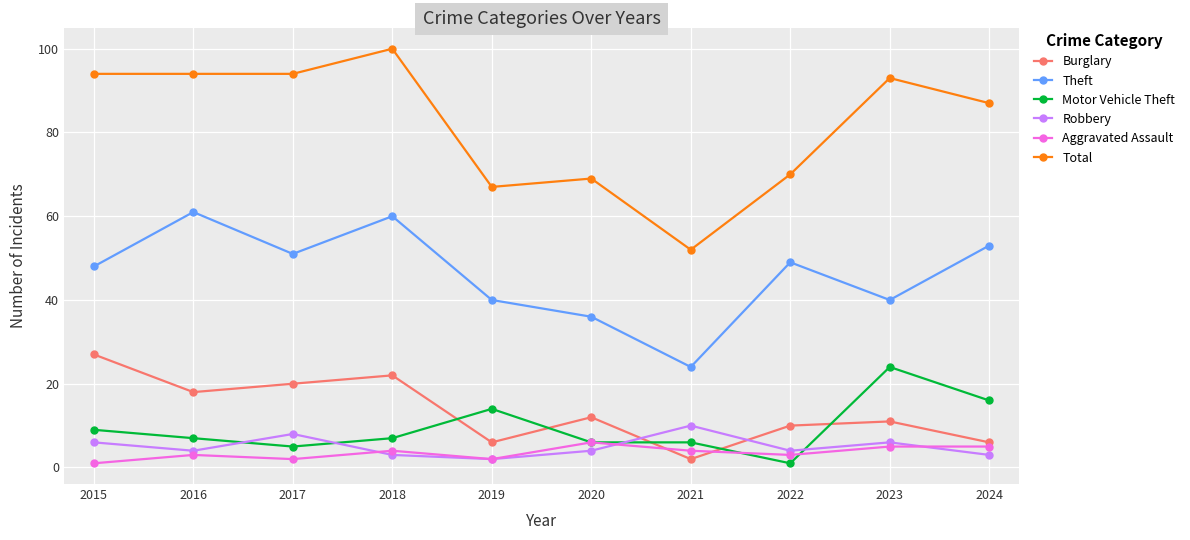

What is the spread (max minus min) of values at 2019?

65